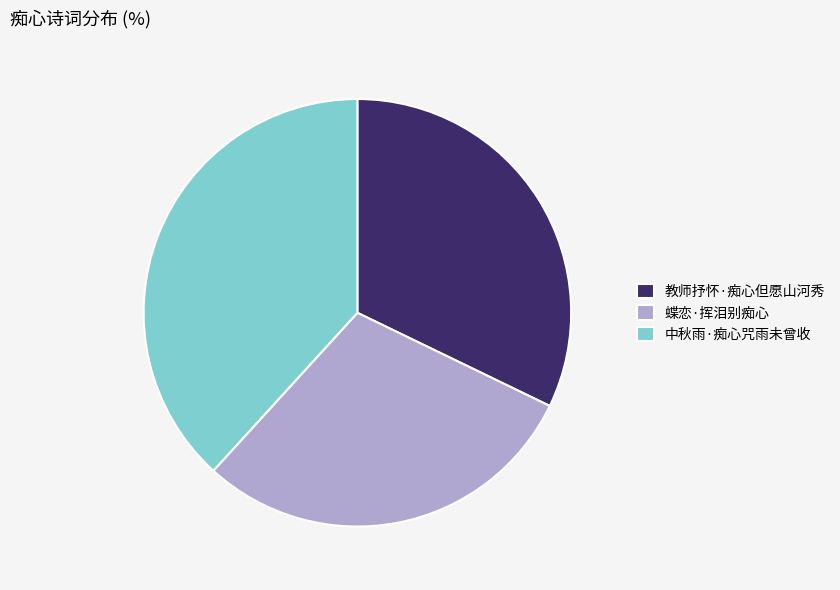

Which has a higher value, 中秋雨·痴心咒雨未曾收 or 教师抒怀·痴心但愿山河秀?

中秋雨·痴心咒雨未曾收